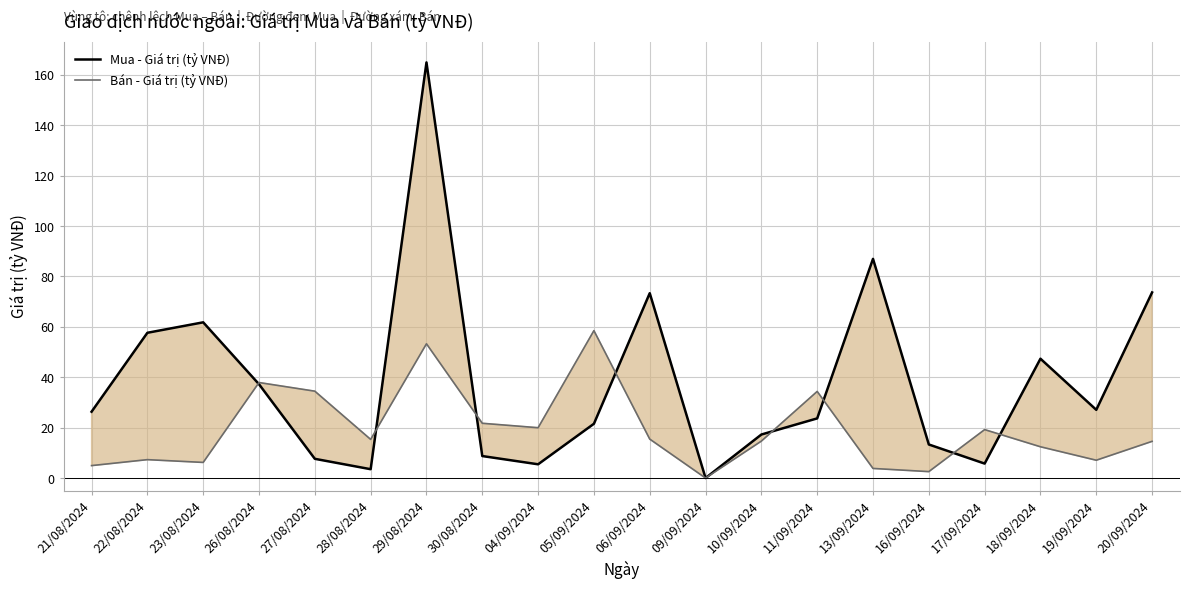

What is the value of the Mua - Giá trị (tỷ VNĐ) point at the 11th from the left?

73.3